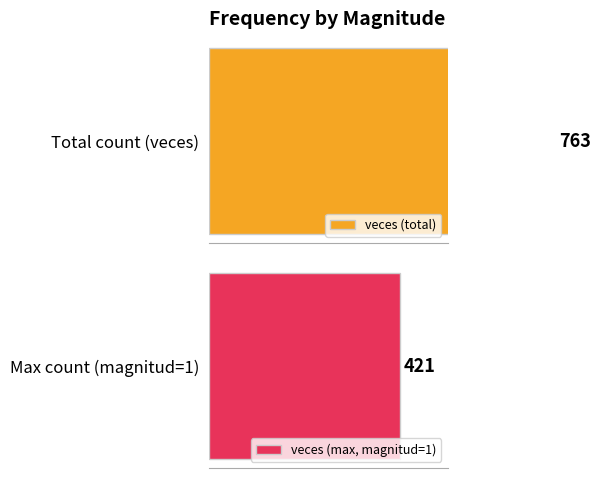

Are the bars grouped side by side (vs. stacked)?

Yes